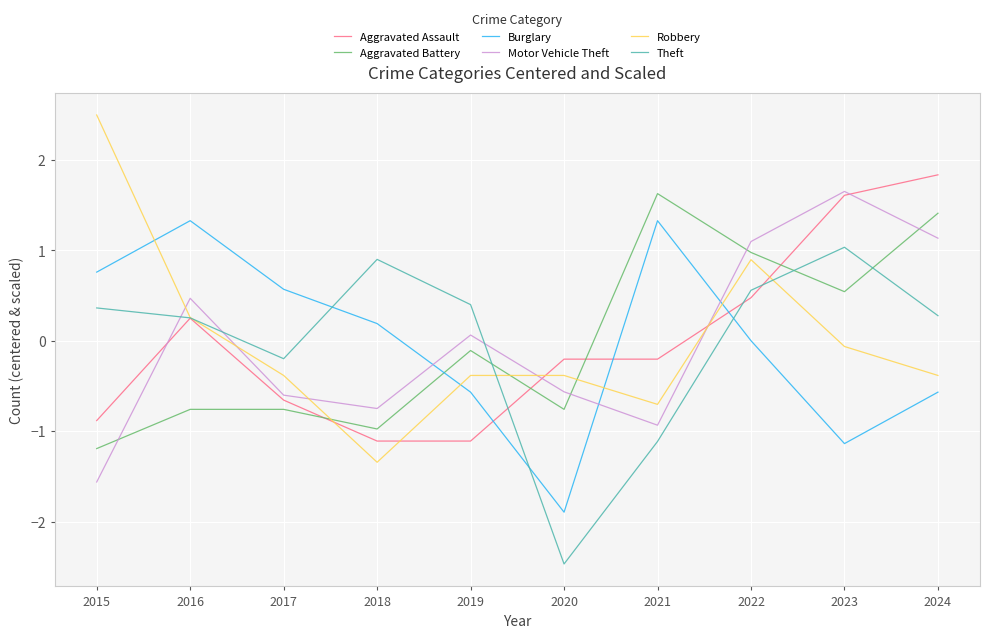

Does the chart have visible grid lines?

Yes